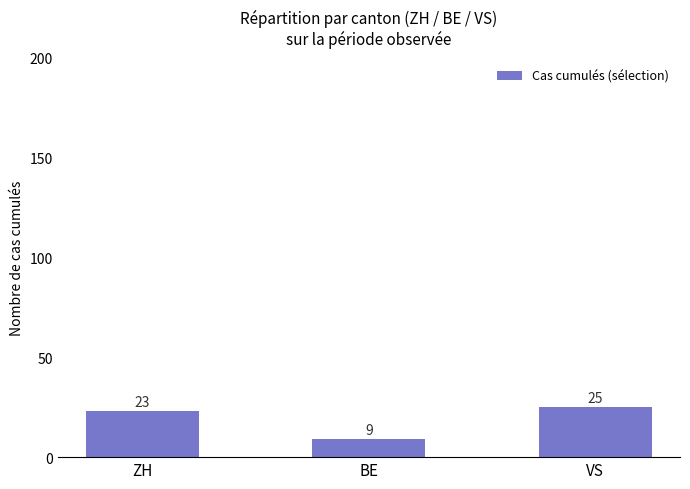

How many values are between 9 and 25?

3